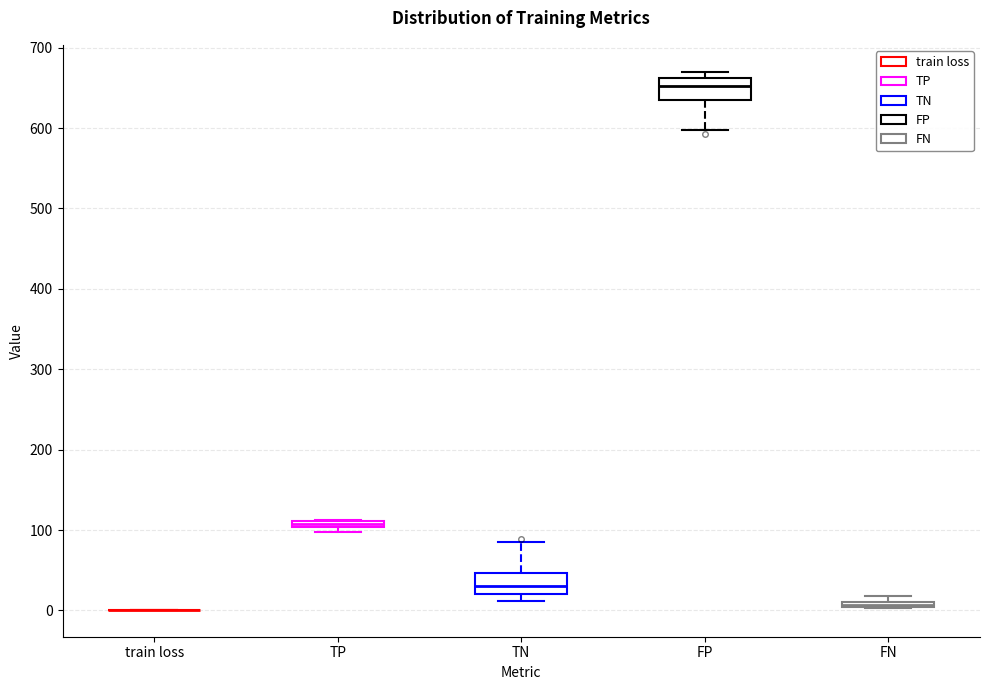

Where is the upper edge of the box for TP on the y-axis? The values are not printed on the chart, so give them approximately, as read against the axis.

110